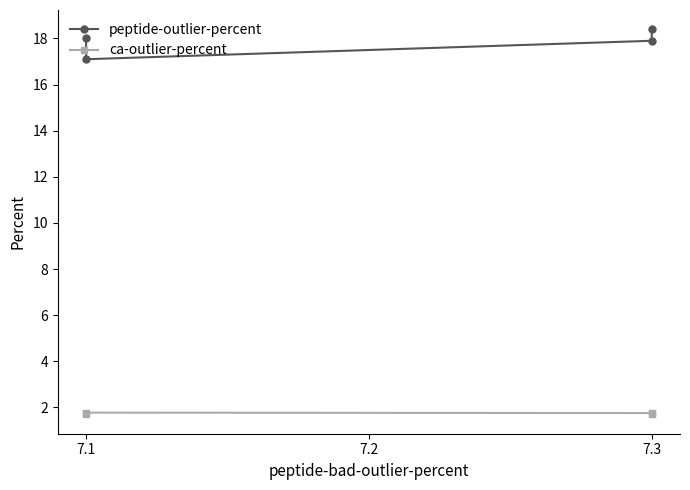

True or false: ca-outlier-percent and peptide-outlier-percent intersect in this chart.

False